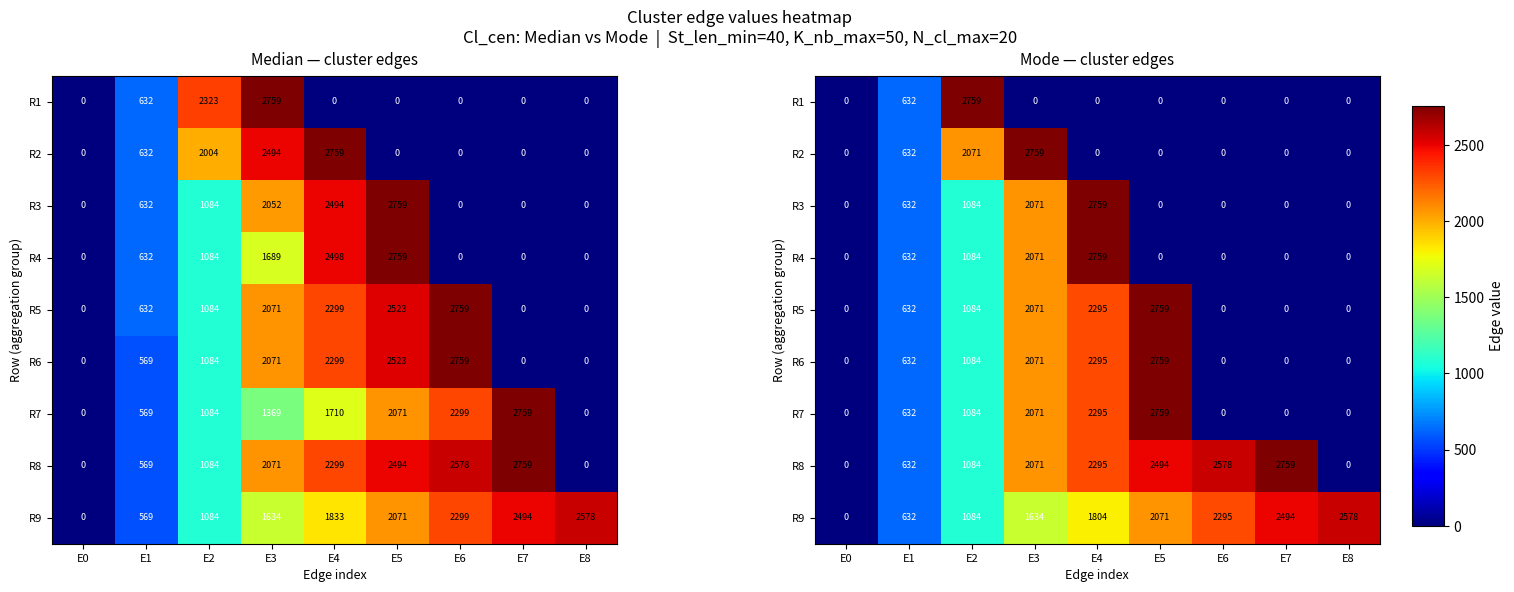

What is the approximate value of R8 at E4, to the nearest 100?

2300